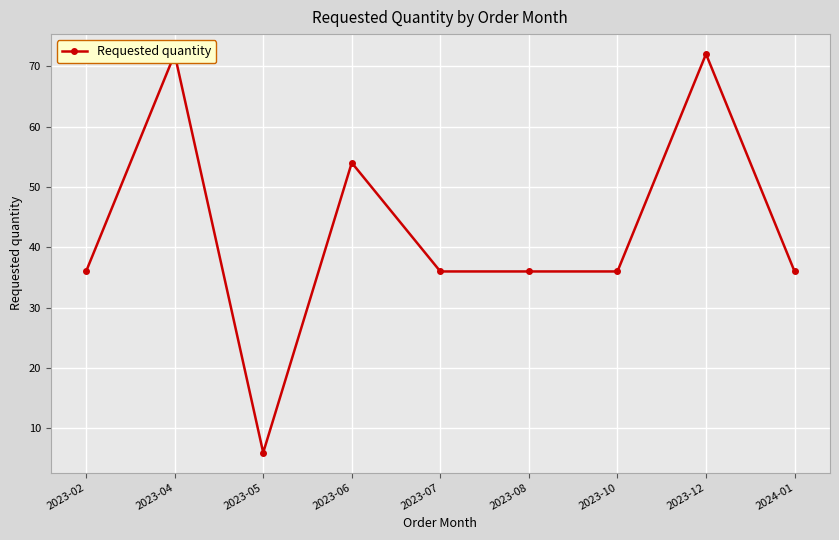

True or false: the data shows 8 at 2023-05.

False